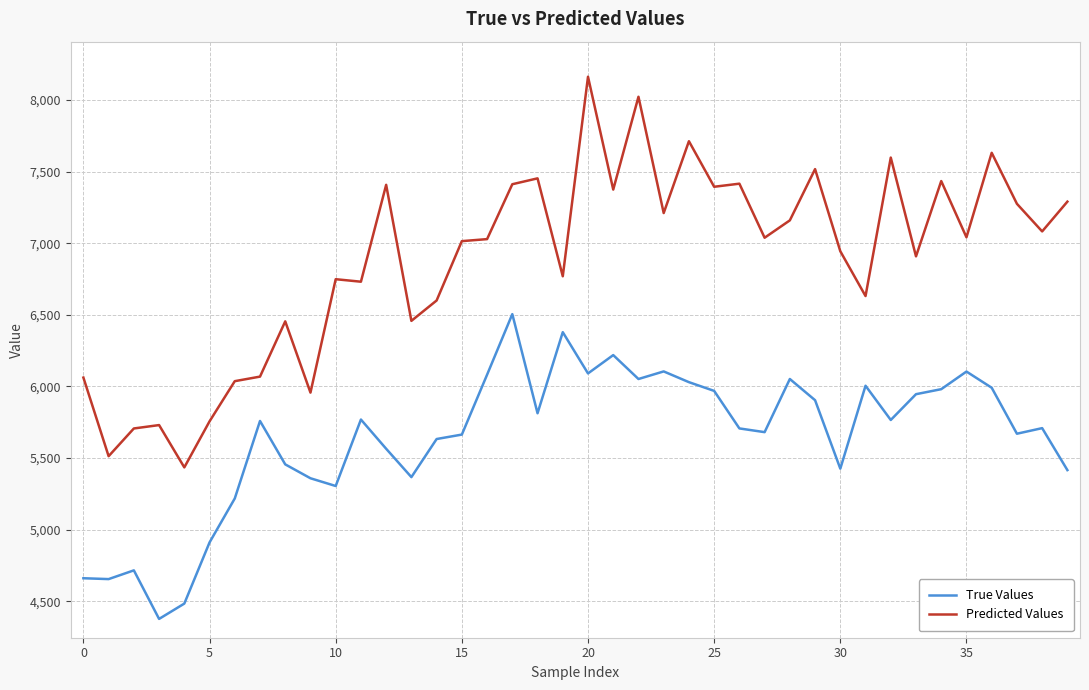

True or false: Predicted Values and True Values cross at least once.

False